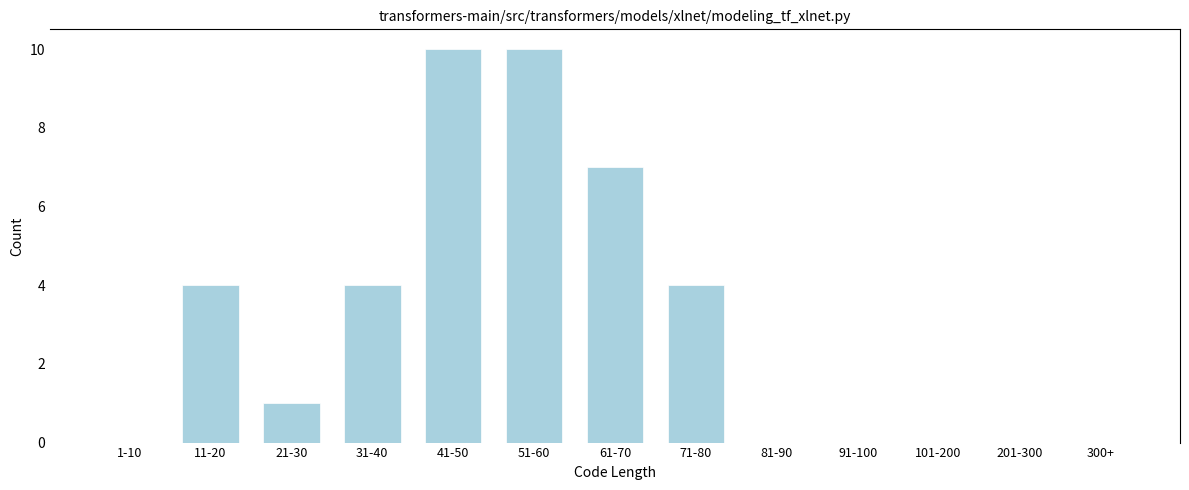

Reading left to right, what are all the values shown in this chart?

1-10=0	11-20=4	21-30=1	31-40=4	41-50=10	51-60=10	61-70=7	71-80=4	81-90=0	91-100=0	101-200=0	201-300=0	300+=0